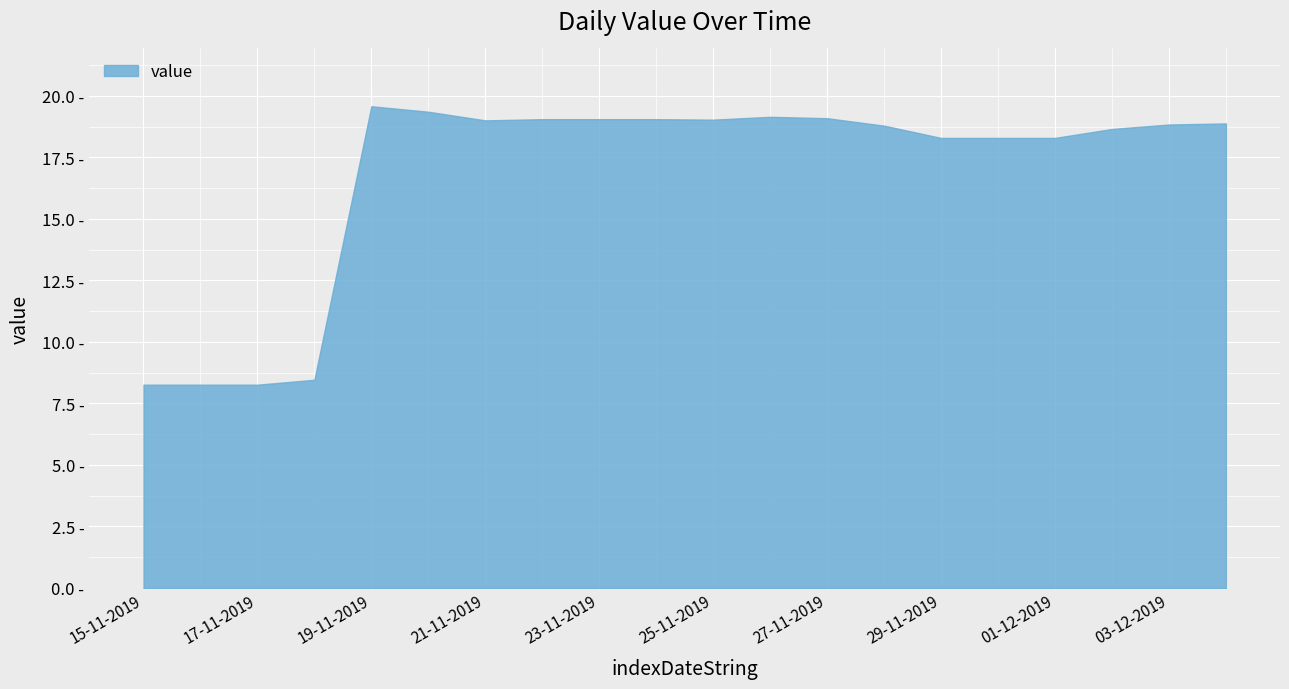

List the labels in order of value, largest first.

19-11-2019, 20-11-2019, 26-11-2019, 27-11-2019, 22-11-2019, 23-11-2019, 24-11-2019, 25-11-2019, 21-11-2019, 04-12-2019, 03-12-2019, 28-11-2019, 02-12-2019, 29-11-2019, 30-11-2019, 01-12-2019, 18-11-2019, 15-11-2019, 16-11-2019, 17-11-2019